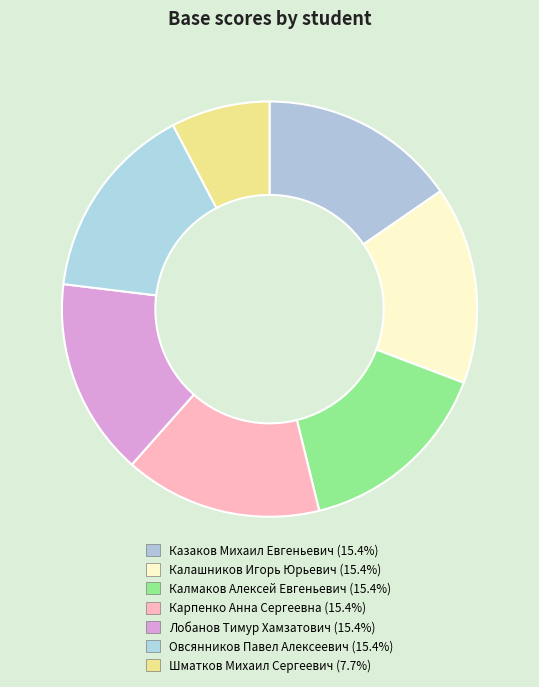

How many slices are in this pie chart?

7